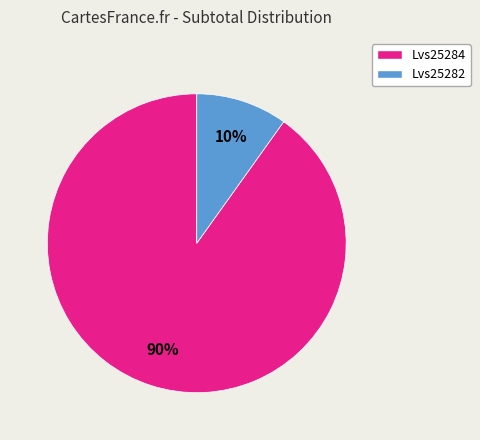

True or false: Lvs25282 accounts for 10% of the total.

True